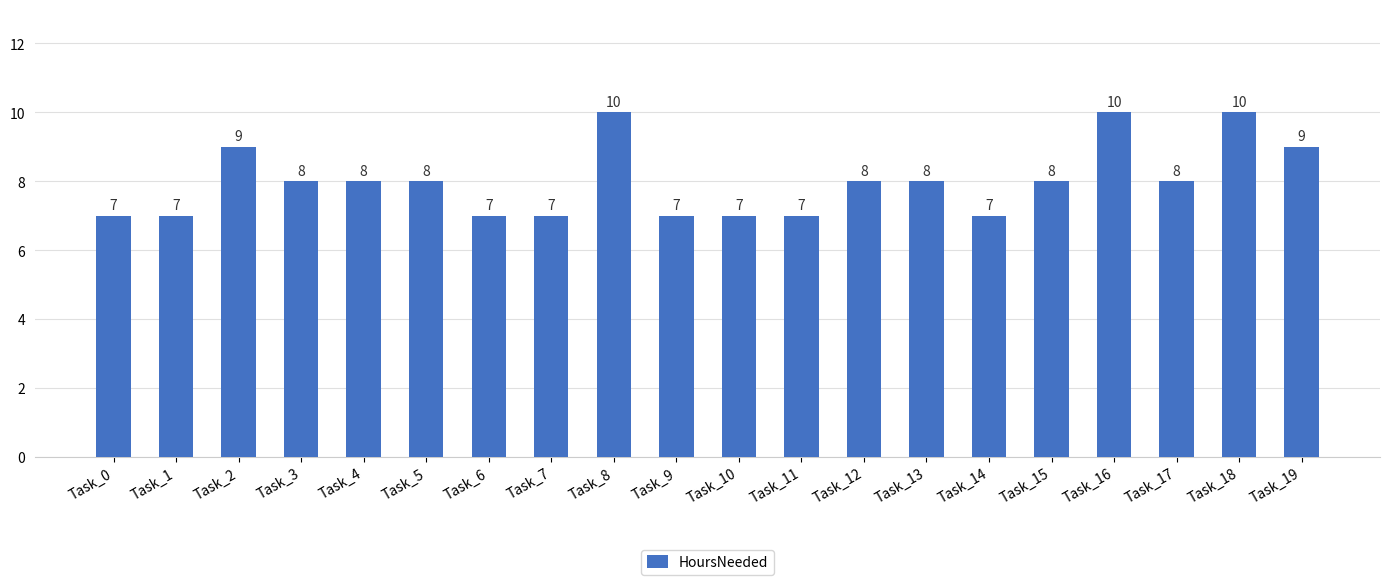

Is it true that the value at Task_14 is 10?

False